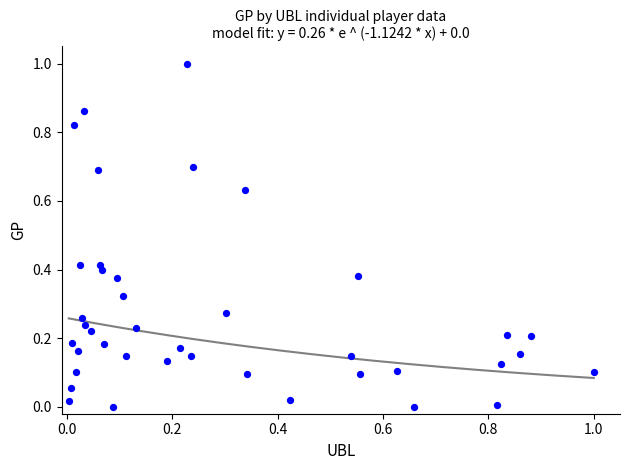

What is the range of Y values (max minus min)?

1.0